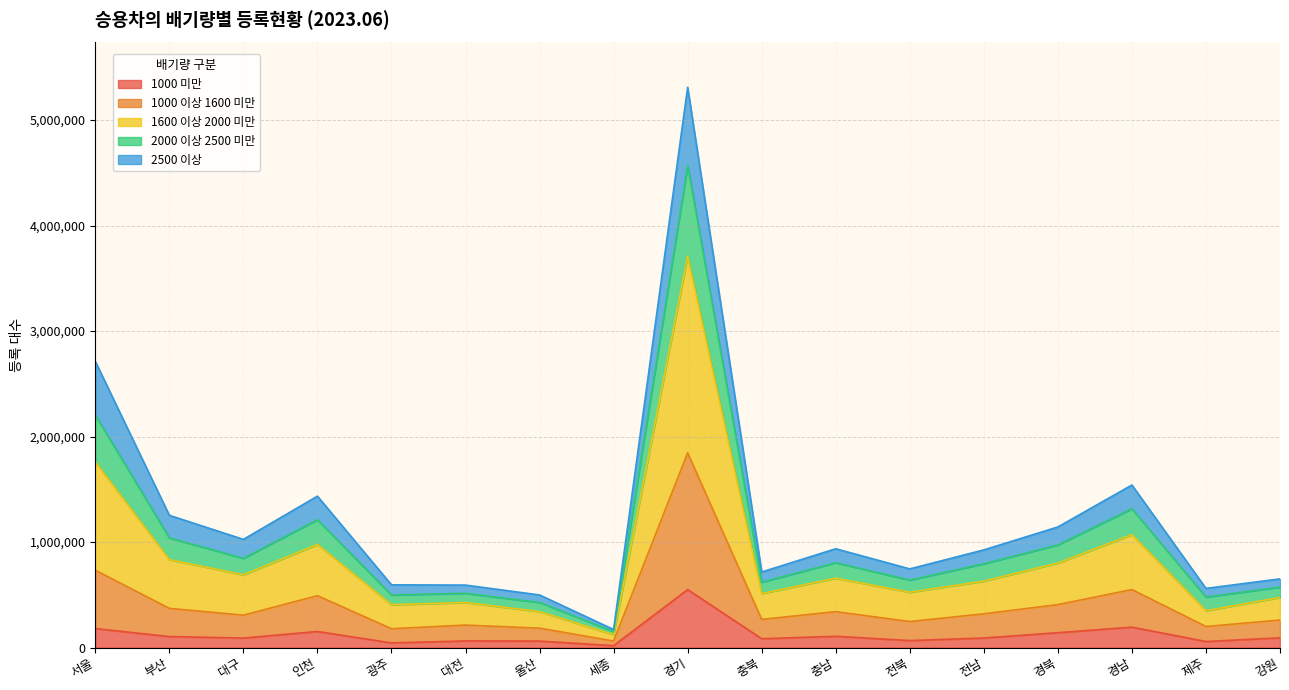

At which category does 1600 이상 2000 미만 reach its first local peak?

인천